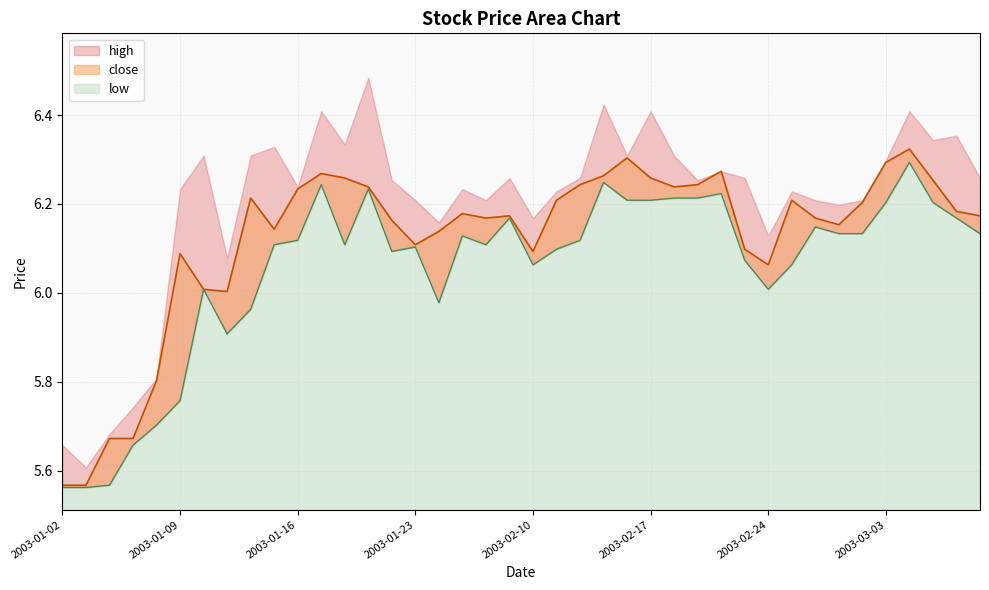

At which label is low closest to 5?

2003-01-02